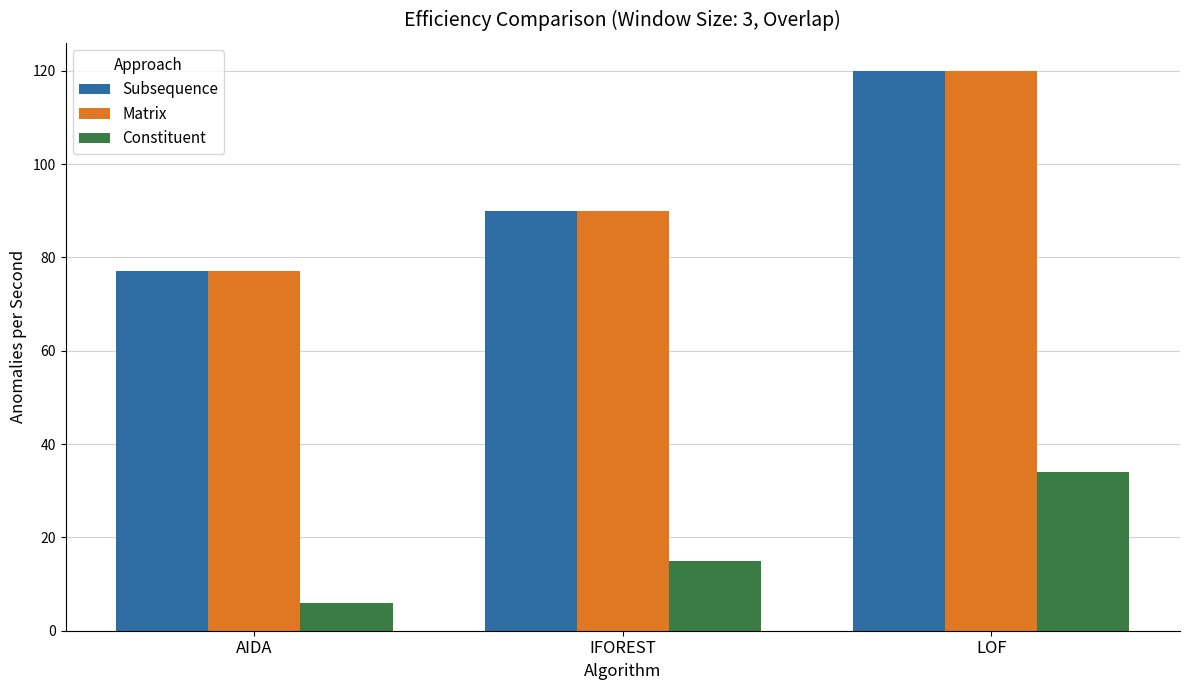

What is the difference between the highest and lowest values at AIDA?

71